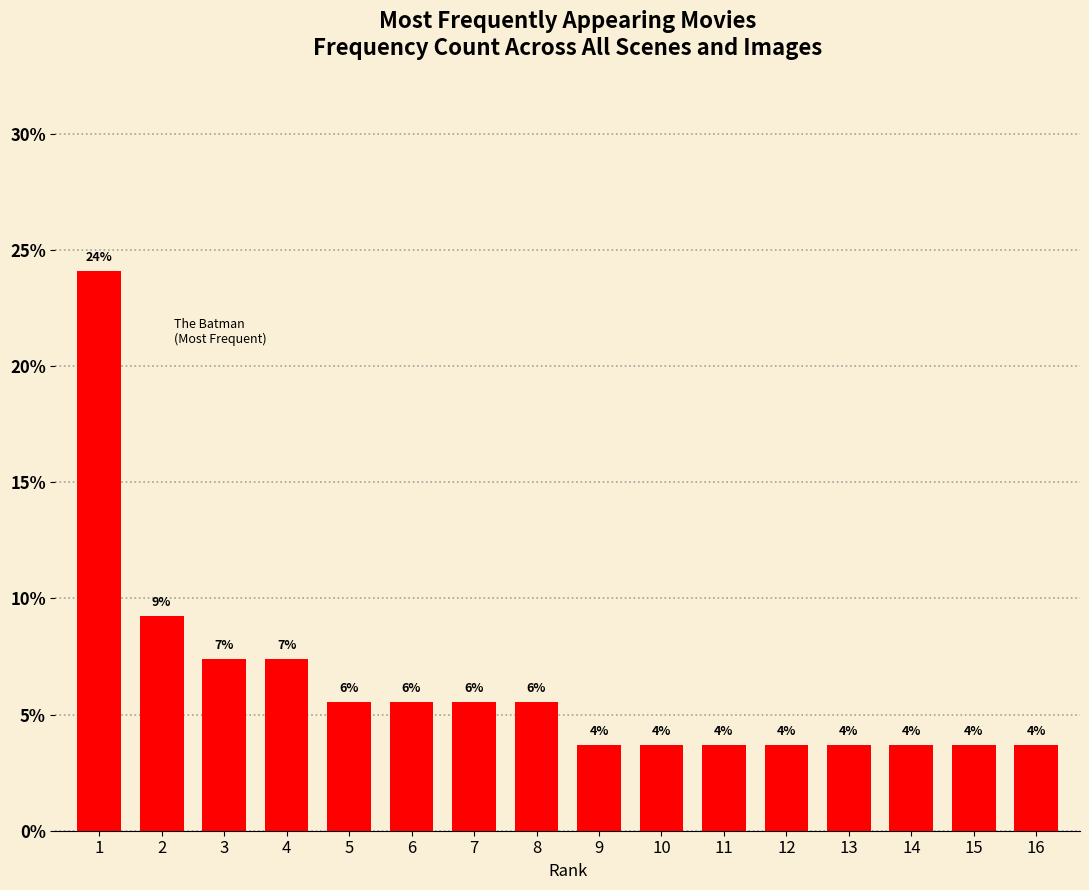

How many bars are there in total?

16